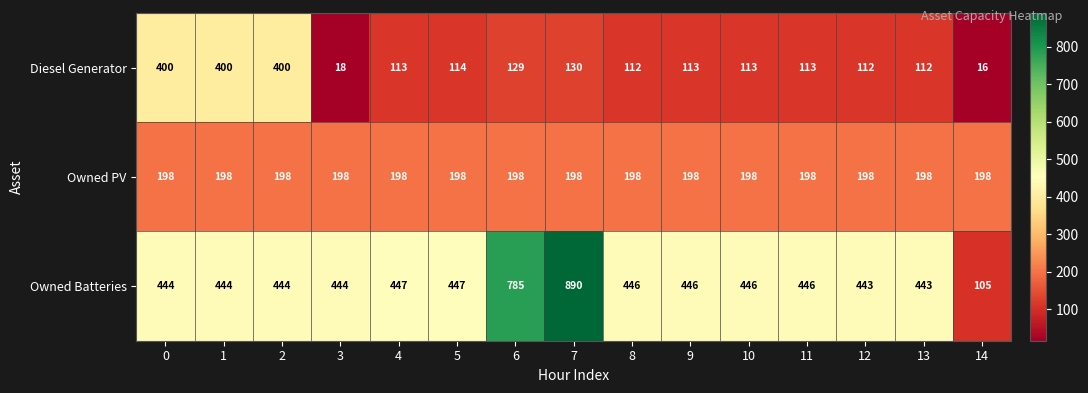

At which category is the sum across all series the highest?

7